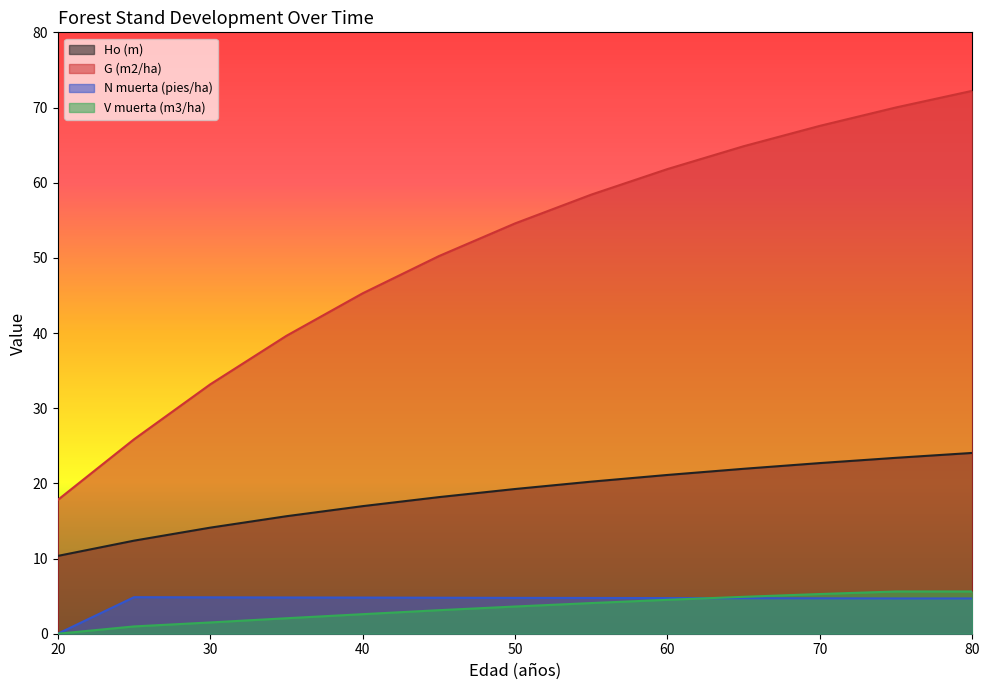

At which category is the sum across all series the highest?

80